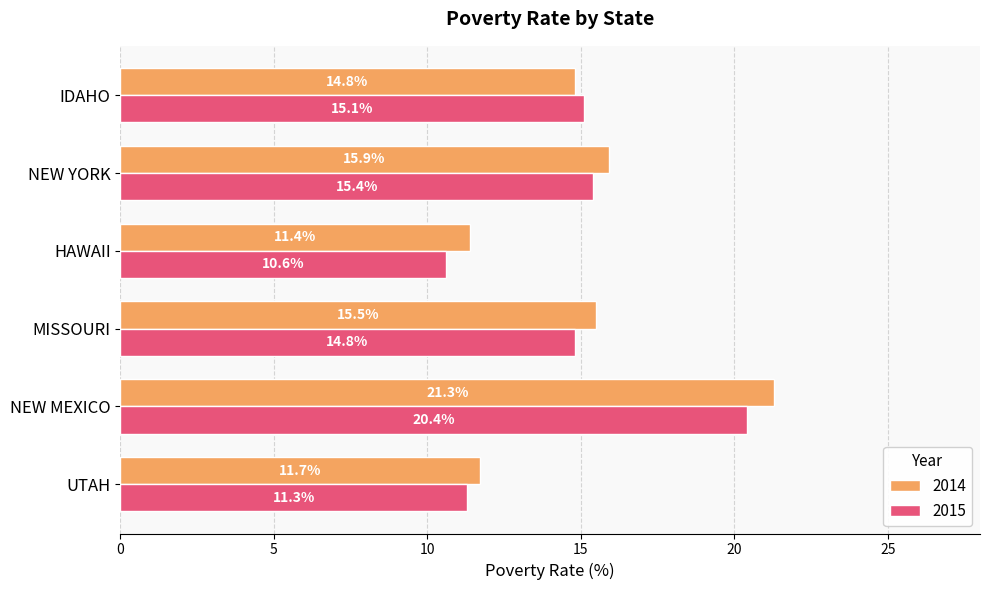

Rank the series by their maximum value, from highest to lowest.

2014, 2015